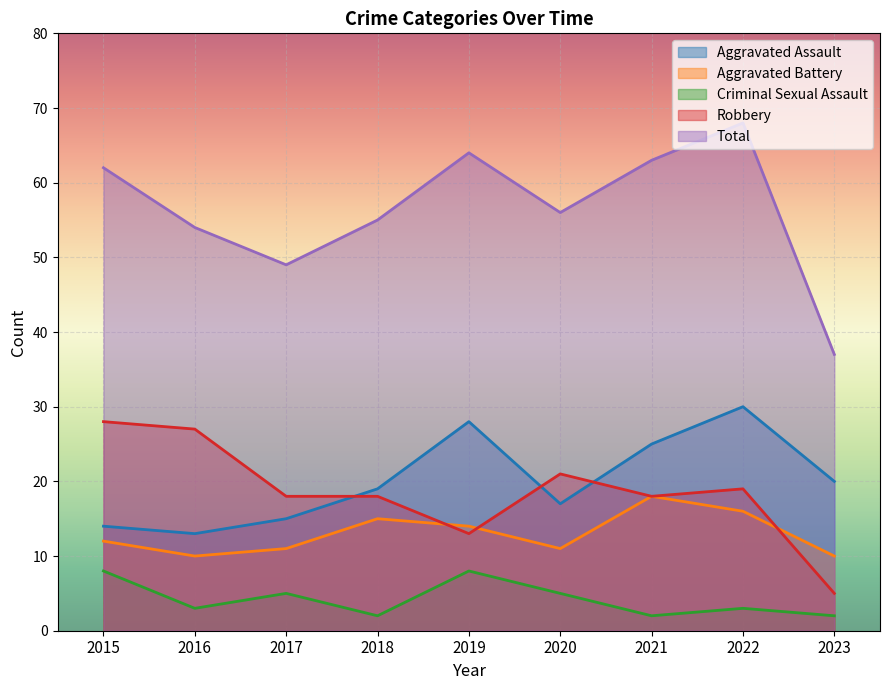

How many lines are shown in the chart?

5